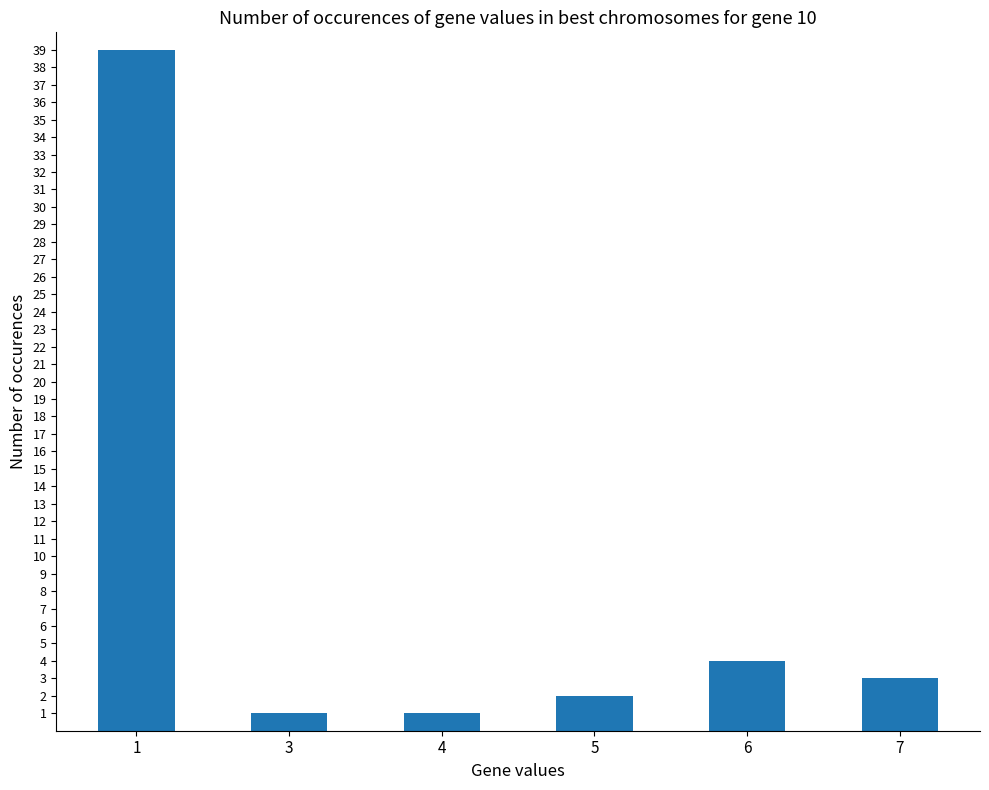

Reading left to right, what are all the values shown in this chart?

39	1	1	2	4	3